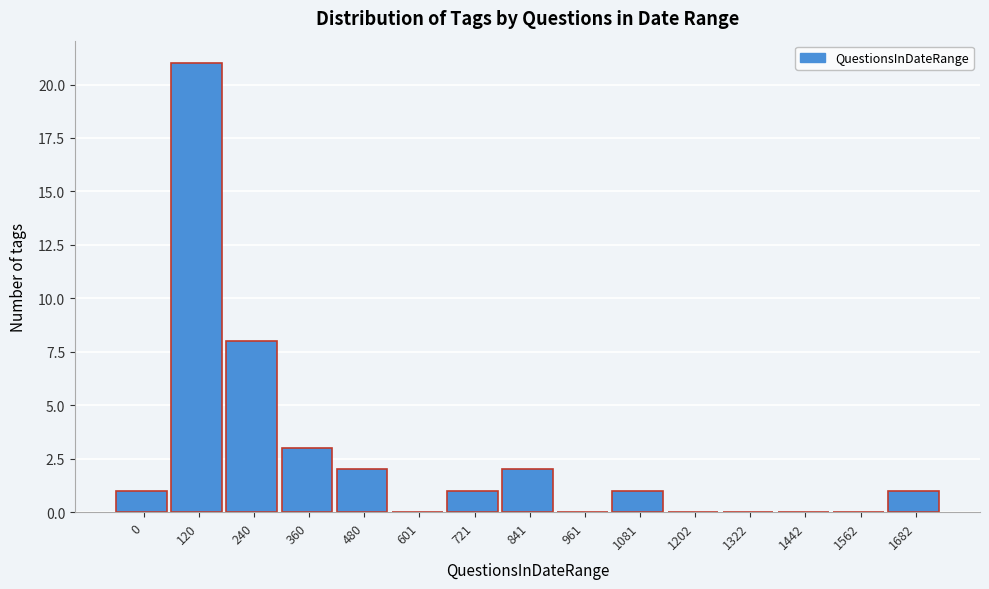

Reading left to right, list all the values displayed in this chart.

0=1	120=21	240=8	360=3	480=2	601=0	721=1	841=2	961=0	1081=1	1202=0	1322=0	1442=0	1562=0	1682=1